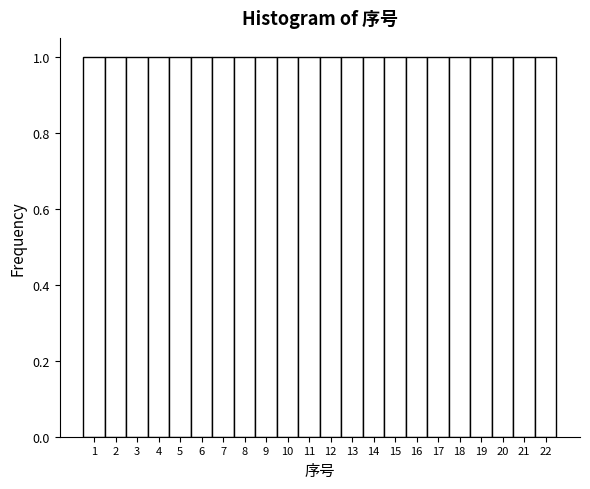

Reading left to right, list every bar in this chart as the range it spans on the x-axis followed by its height. The values are not printed on the chart, so give them approximately, as read against the axis.

0.5 to 1.5: 1
1.5 to 2.5: 1
2.5 to 3.5: 1
3.5 to 4.5: 1
4.5 to 5.5: 1
5.5 to 6.5: 1
6.5 to 7.5: 1
7.5 to 8.5: 1
8.5 to 9.5: 1
9.5 to 10.5: 1
10.5 to 11.5: 1
11.5 to 12.5: 1
12.5 to 13.5: 1
13.5 to 14.5: 1
14.5 to 15.5: 1
15.5 to 16.5: 1
16.5 to 17.5: 1
17.5 to 18.5: 1
18.5 to 19.5: 1
19.5 to 20.5: 1
20.5 to 21.5: 1
21.5 to 22.5: 1